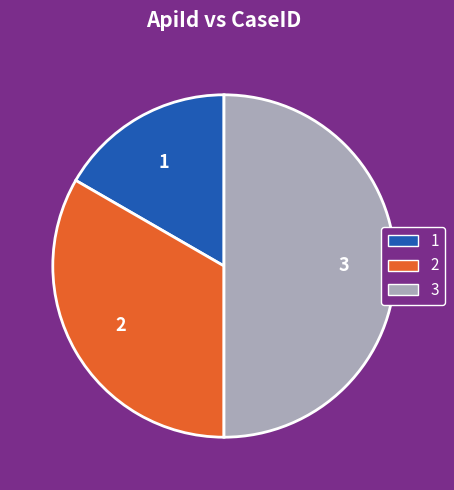

What is the largest slice in the pie chart?

3